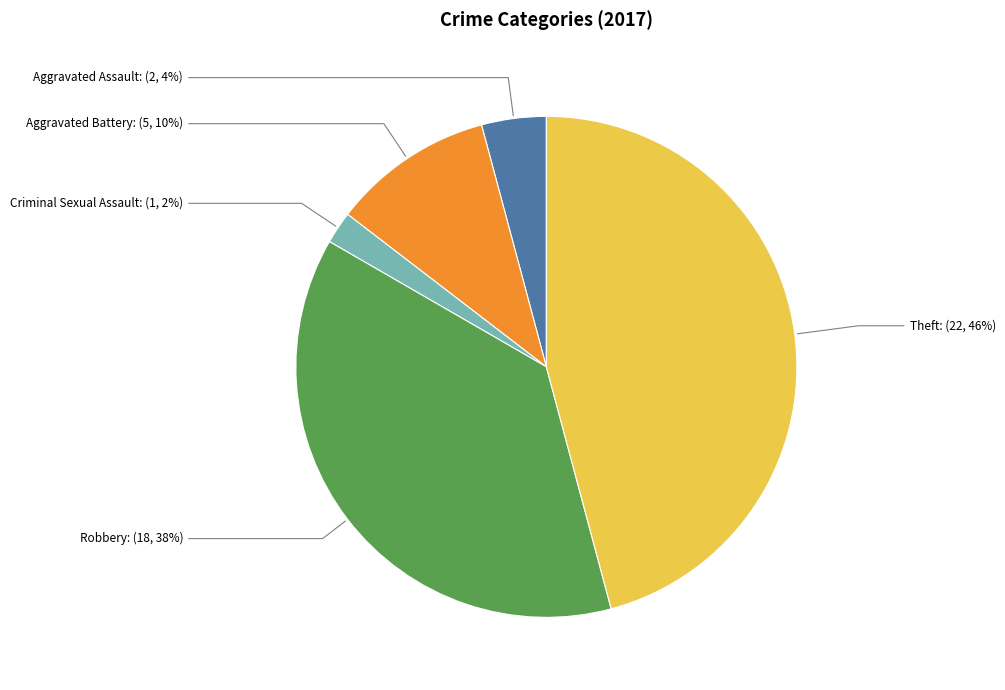

Count the number of slices in the pie.

5